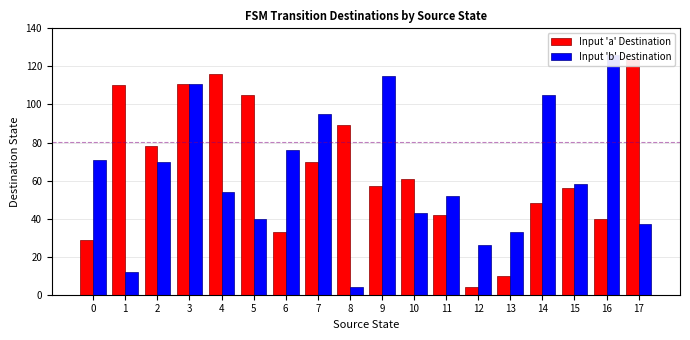

Reading left to right, what are all the values shown in this chart?

Input 'a' Destination: 0=29	1=110	2=78	3=111	4=116	5=105	6=33	7=70	8=89	9=57	10=61	11=42	12=4	13=10	14=48	15=56	16=40	17=124
Input 'b' Destination: 0=71	1=12	2=70	3=111	4=54	5=40	6=76	7=95	8=4	9=115	10=43	11=52	12=26	13=33	14=105	15=58	16=126	17=37